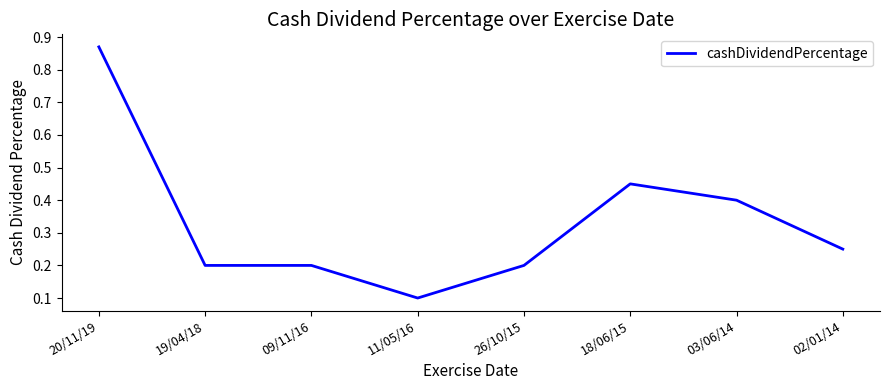

What position from the left is 26/10/15?

5